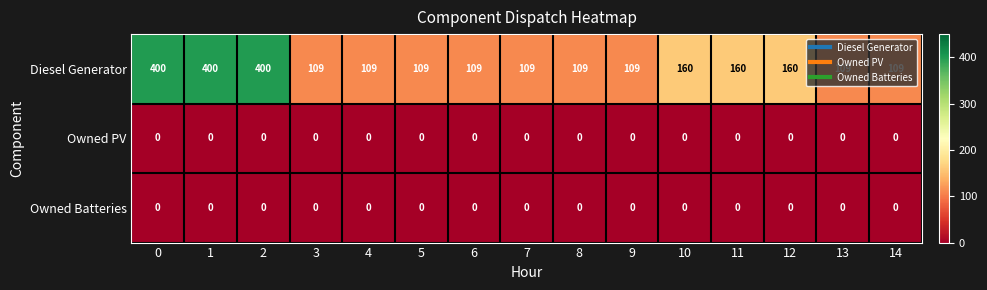

What is the maximum value shown in the chart?

400